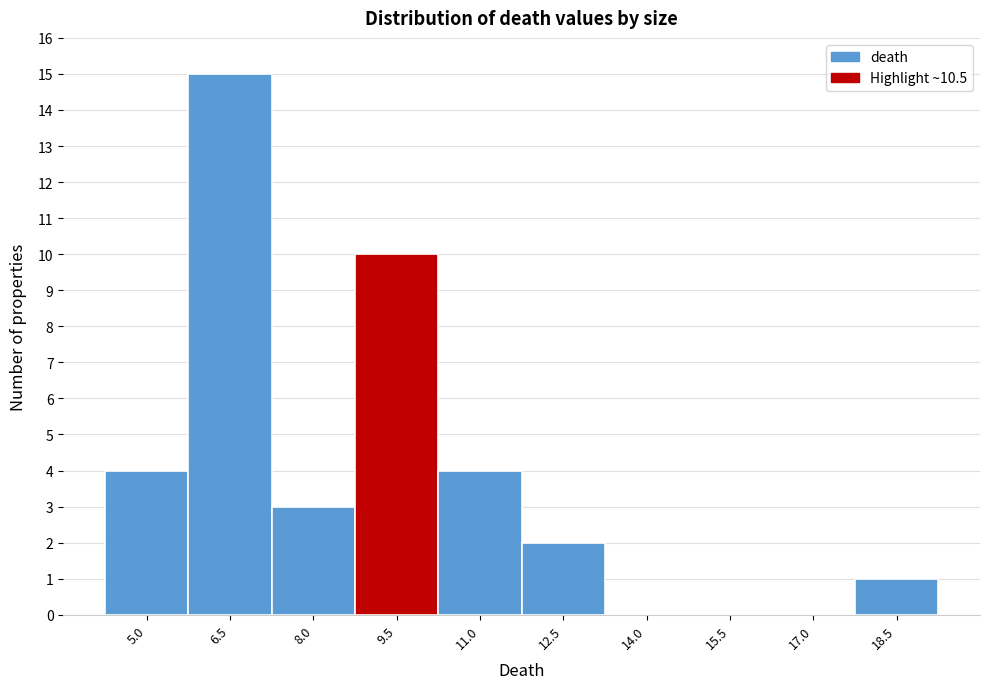

Reading left to right, list all the values displayed in this chart.

5.0=4	6.5=15	8.0=3	9.5=10	11.0=4	12.5=2	14.0=0	15.5=0	17.0=0	18.5=1